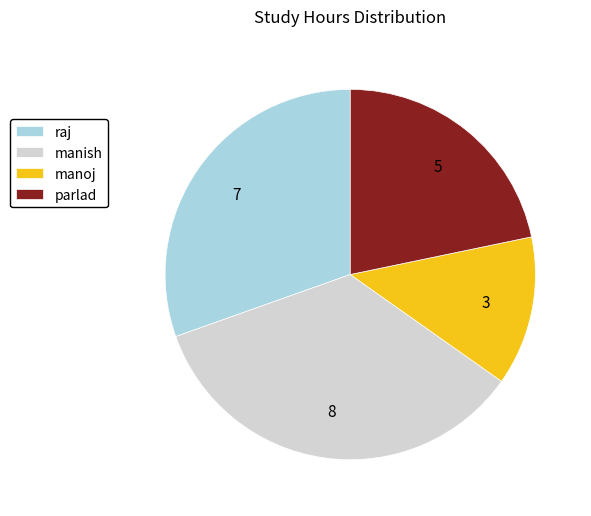

Which slice is the largest?

manish